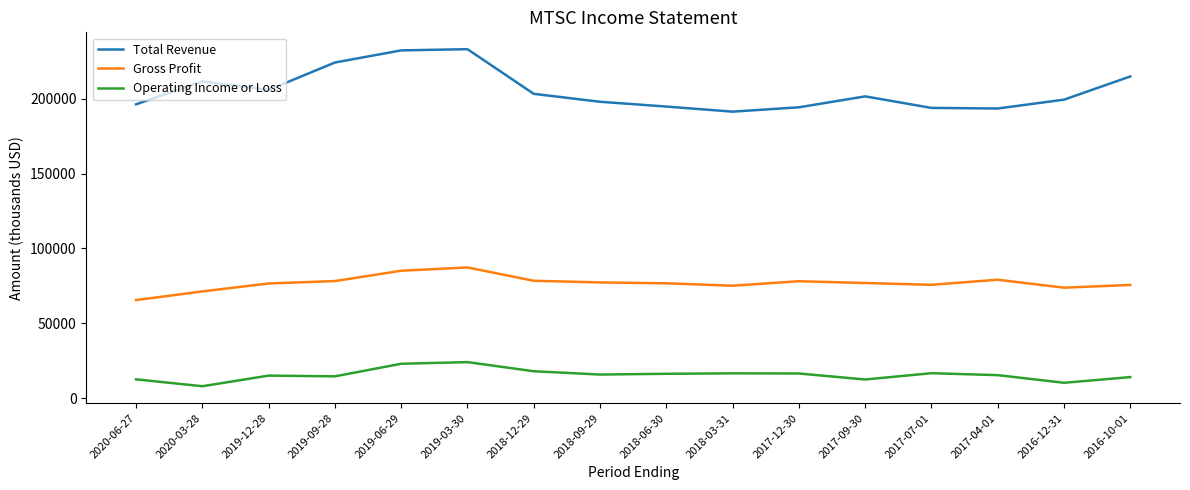

What is the approximate value of Total Revenue at 2018-12-29, to the nearest 10?

203200